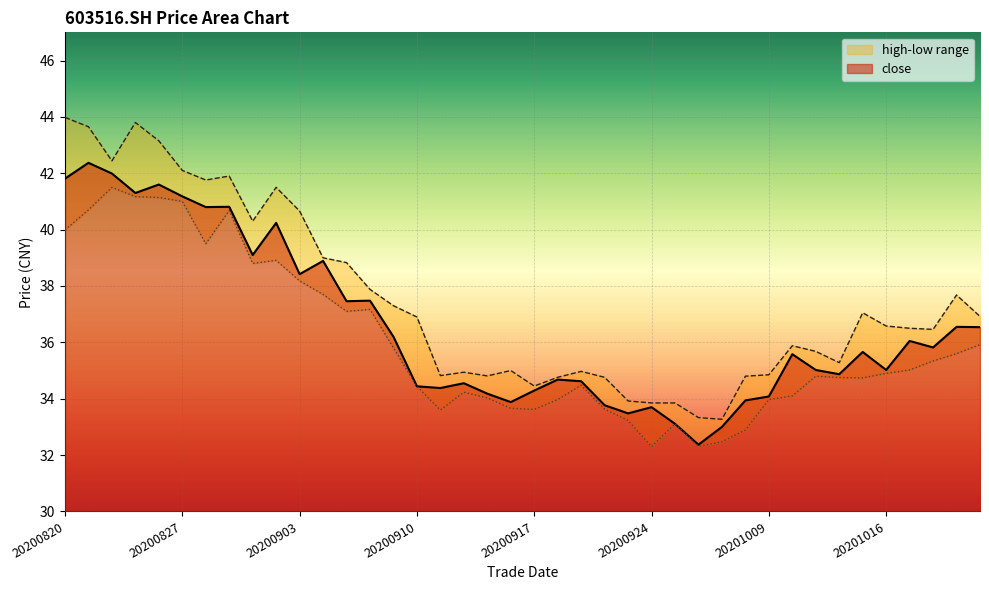

What value does the low series have at 20200826?

41.1